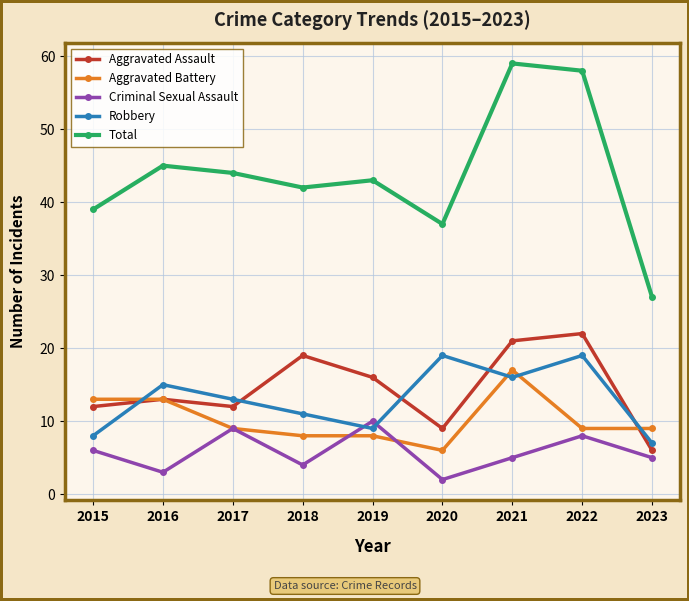

Read the Total value at 2021.

59